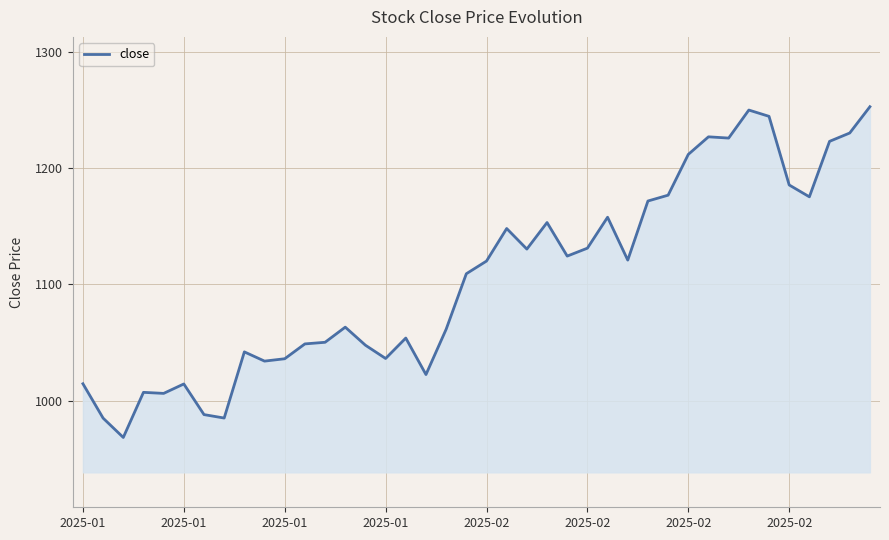

What is the difference between the maximum and minimum values?

284.2